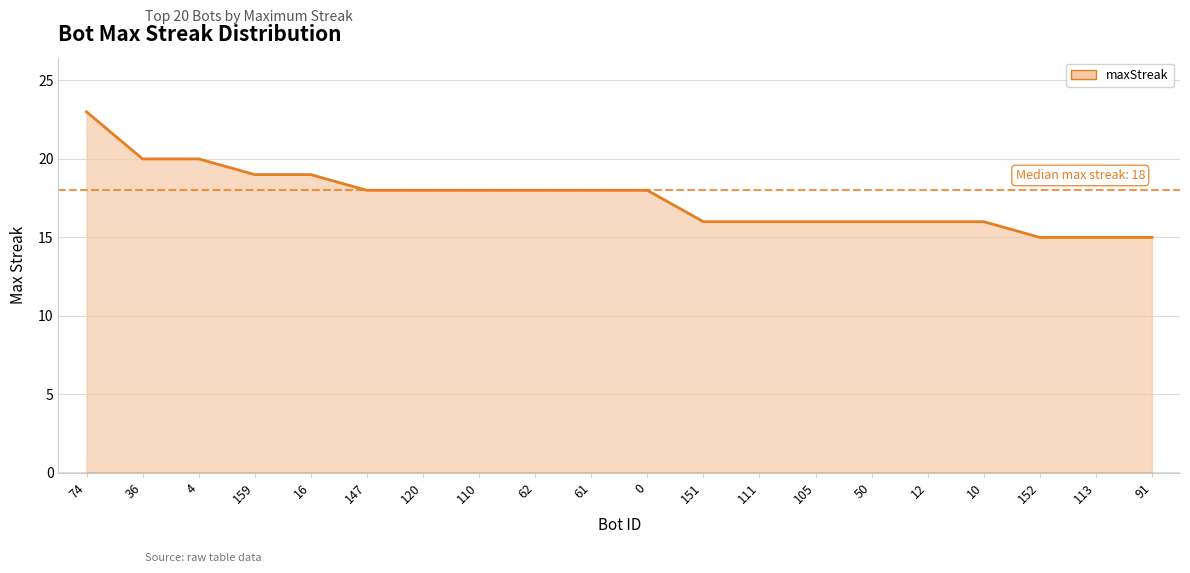

Reading left to right, transcribe all the data shown in this chart.

74=23	36=20	4=20	159=19	16=19	147=18	120=18	110=18	62=18	61=18	0=18	151=16	111=16	105=16	50=16	12=16	10=16	152=15	113=15	91=15